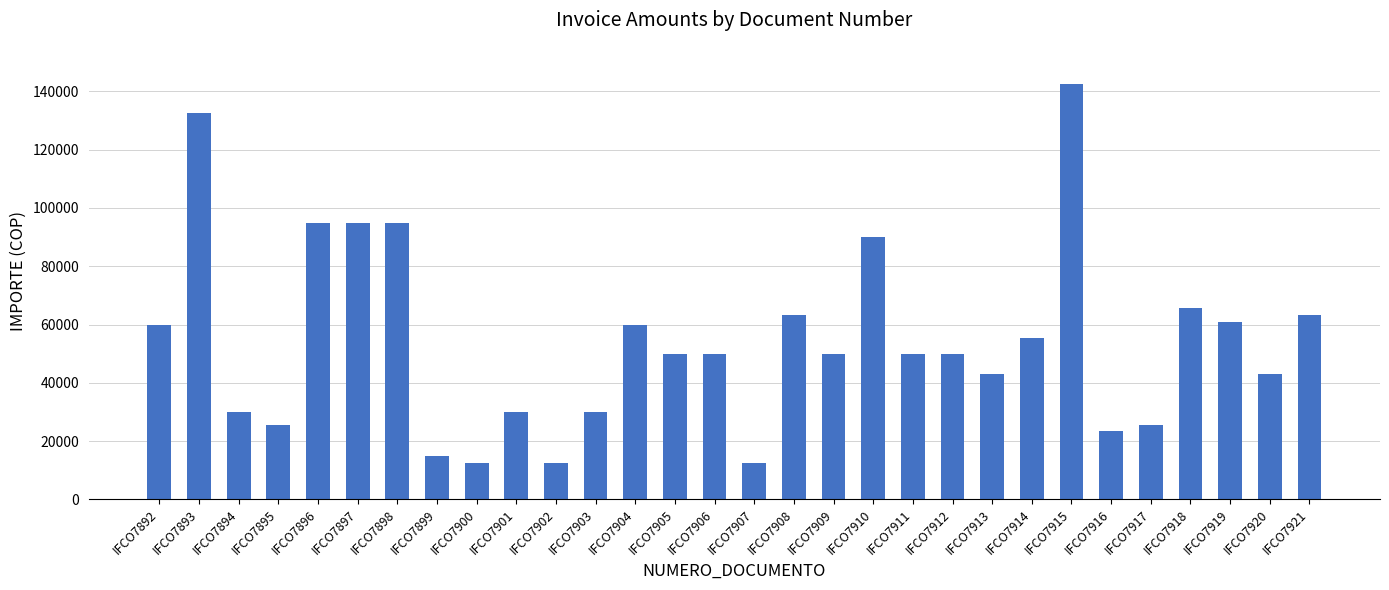

Is it true that the value at IFCO7920 is 20260?

False